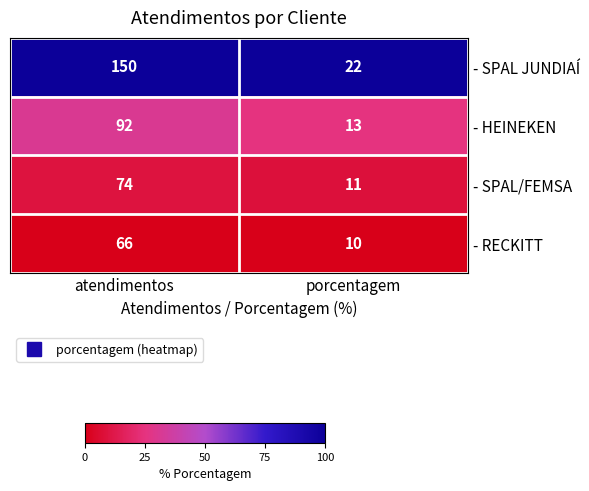

Rank the series at atendimentos from highest to lowest value.

- SPAL JUNDIAÍ, - HEINEKEN, - SPAL/FEMSA, - RECKITT